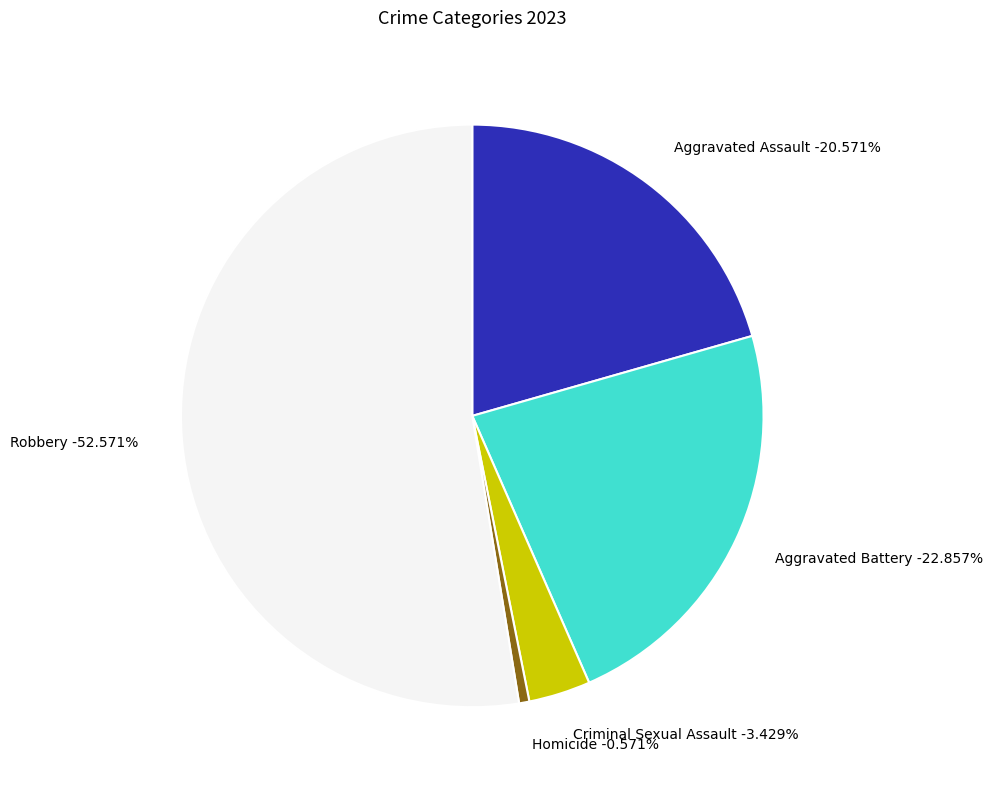

True or false: Homicide accounts for 14% of the total.

False